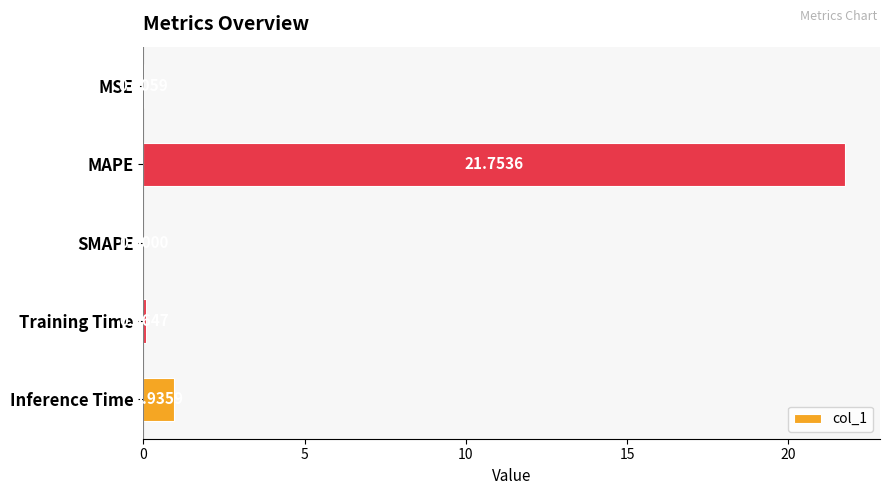

Between MSE and Training Time, which is larger?

Training Time